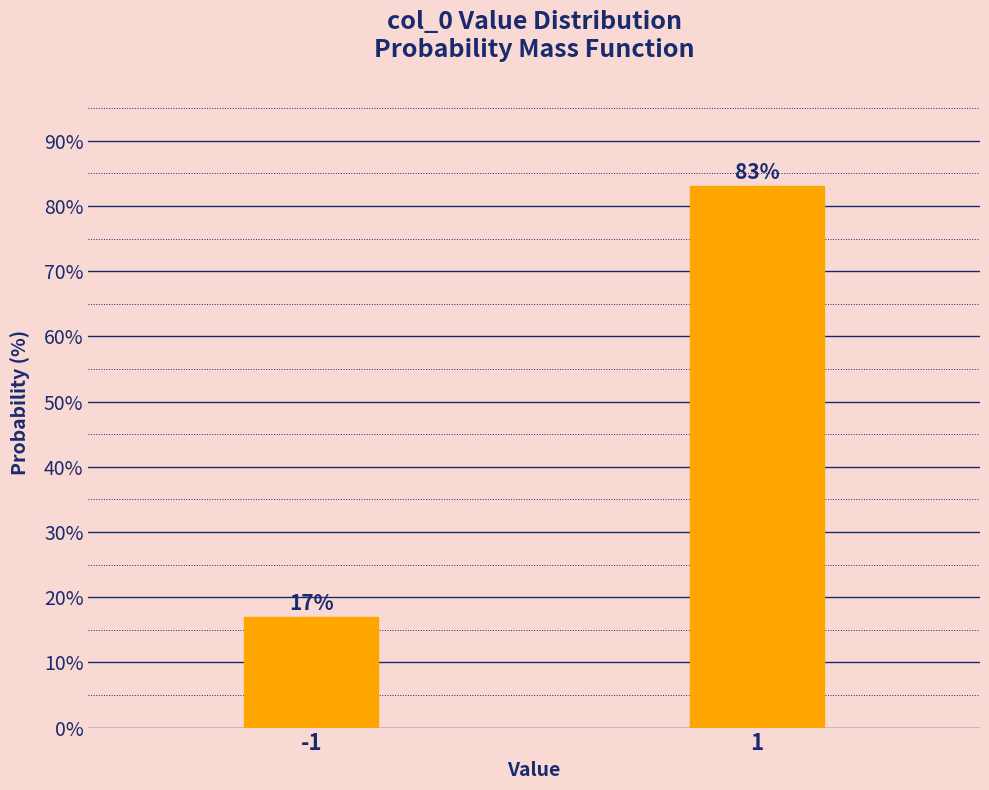

What is the smallest value displayed?

16.9